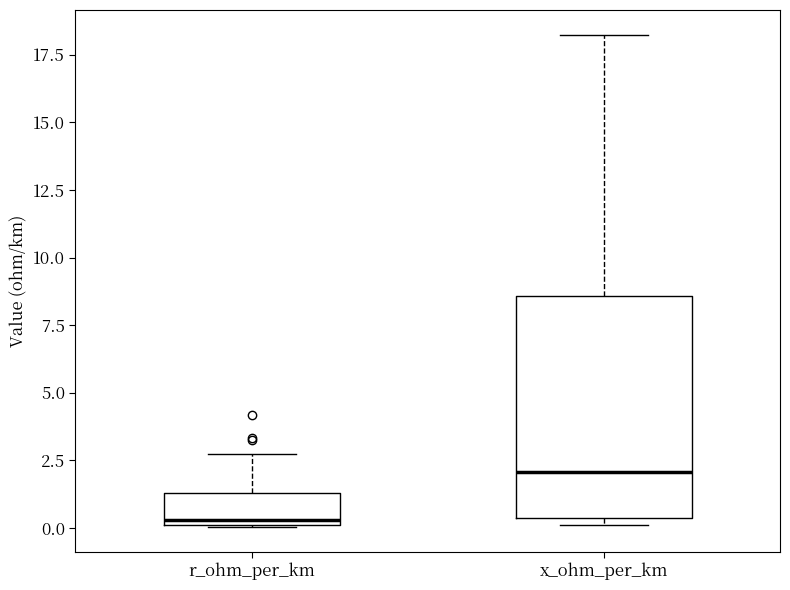

Where is the upper edge of the box for r_ohm_per_km on the y-axis? The values are not printed on the chart, so give them approximately, as read against the axis.

1.5